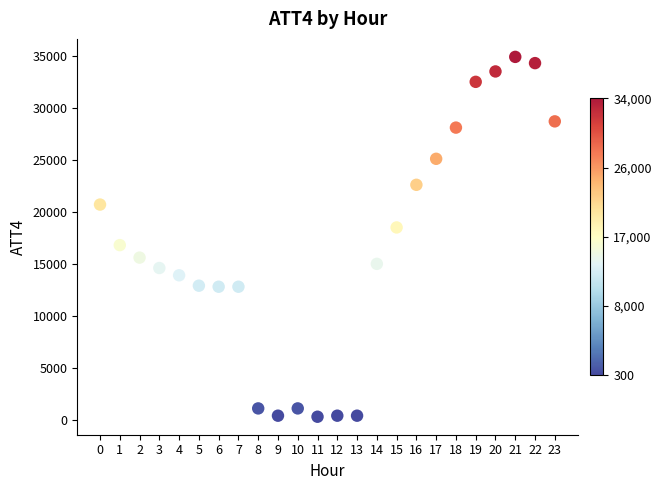

What is the range of Y values (max minus min)?

34600